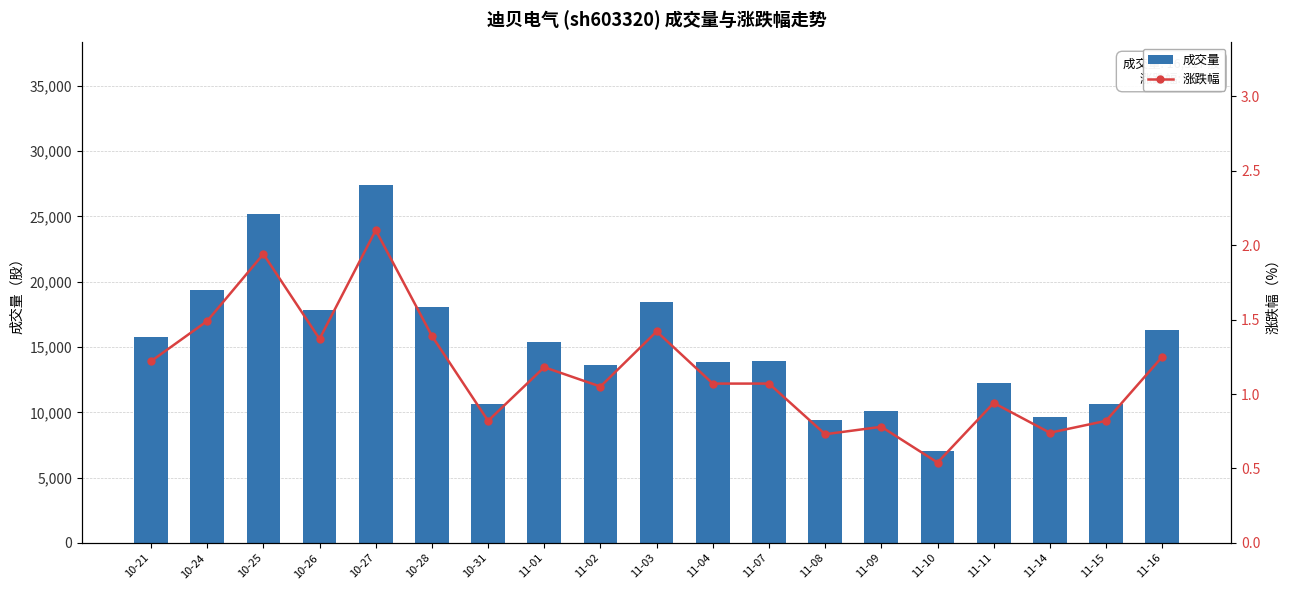

Reading left to right, transcribe all the data shown in this chart.

成交量: 15799.0	19363.0	25164.0	17812.0	27362.0	18082.0	10668.0	15374.0	13656.0	18459.0	13864.0	13915.0	9435.0	10128.0	7014.0	12245.0	9605.0	10625.0	16317.0
涨跌幅: 1.2	1.5	1.9	1.4	2.1	1.4	0.8	1.2	1.1	1.4	1.1	1.1	0.7	0.8	0.5	0.9	0.7	0.8	1.2